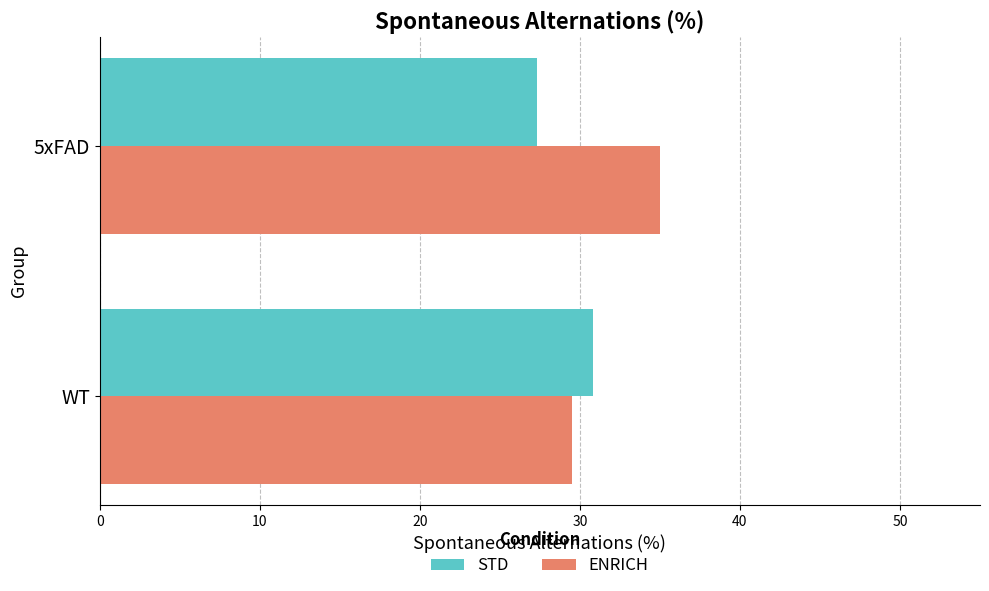

What is the total value across all series at WT?

60.3